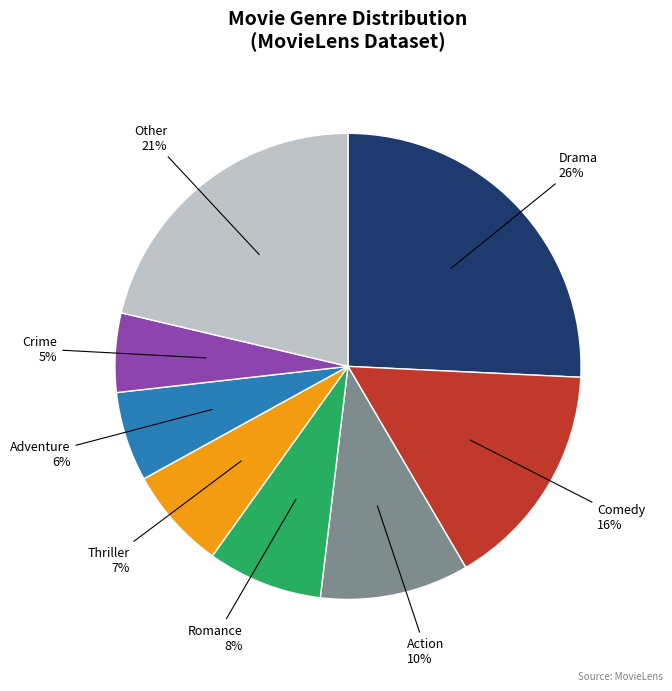

Does any single category account for the majority?

No